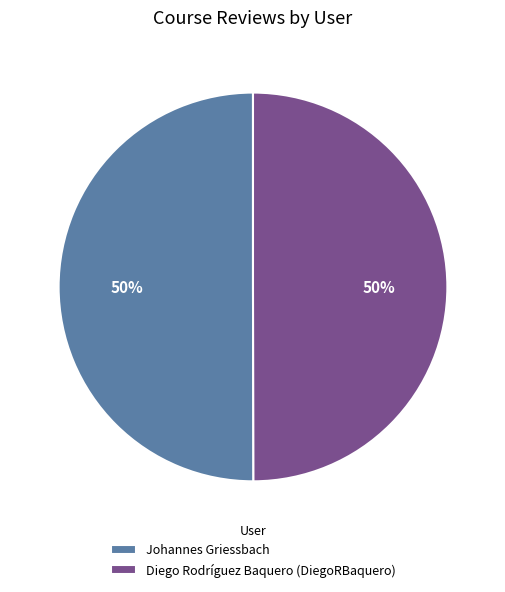

Is it true that Johannes Griessbach is 50% of the pie?

True